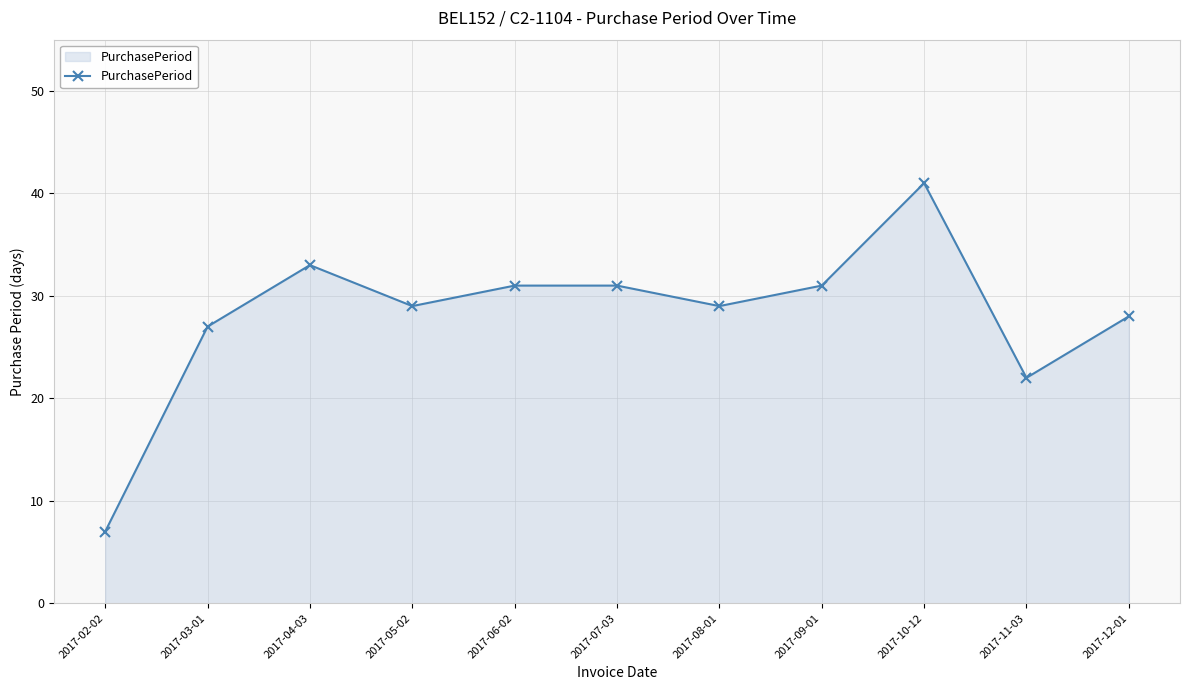

How many points are lower than both their immediate neighbors (excluding endpoints)?

3